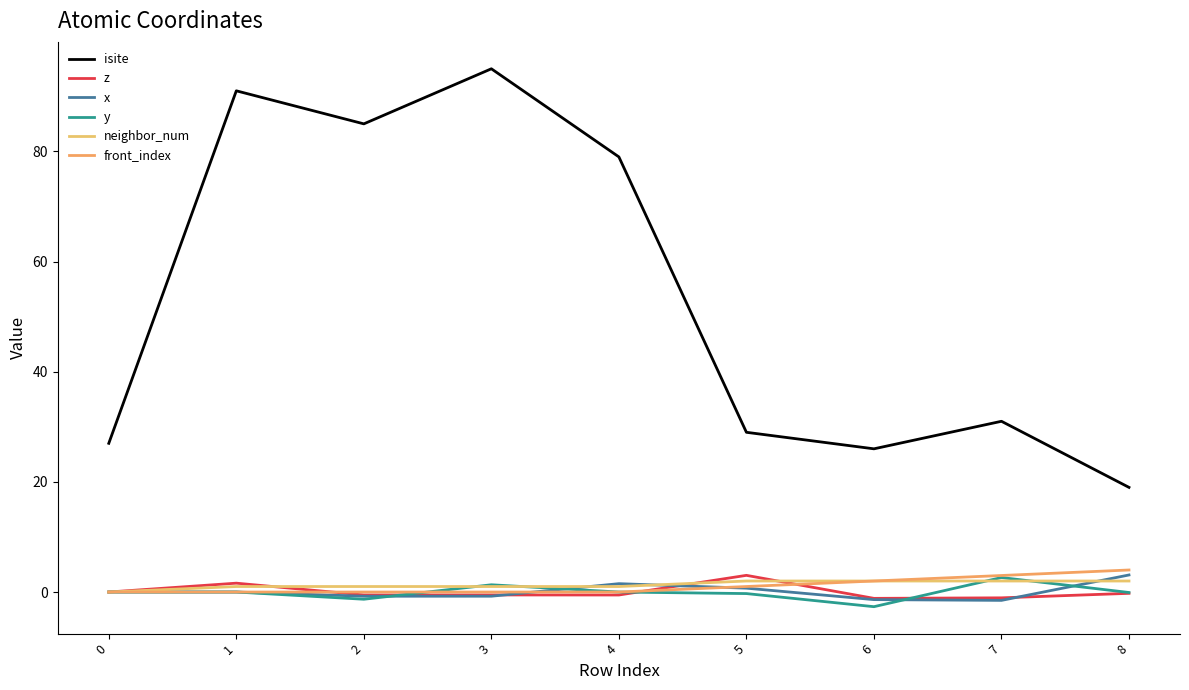

Rank the series at 8 from highest to lowest value.

isite, front_index, x, neighbor_num, y, z